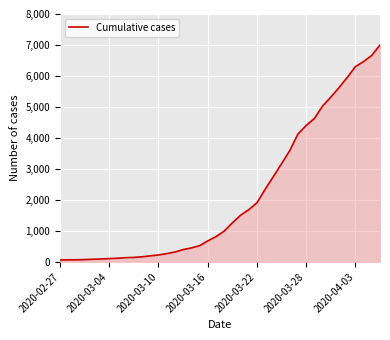

What is the difference between the maximum and minimum values?

6939